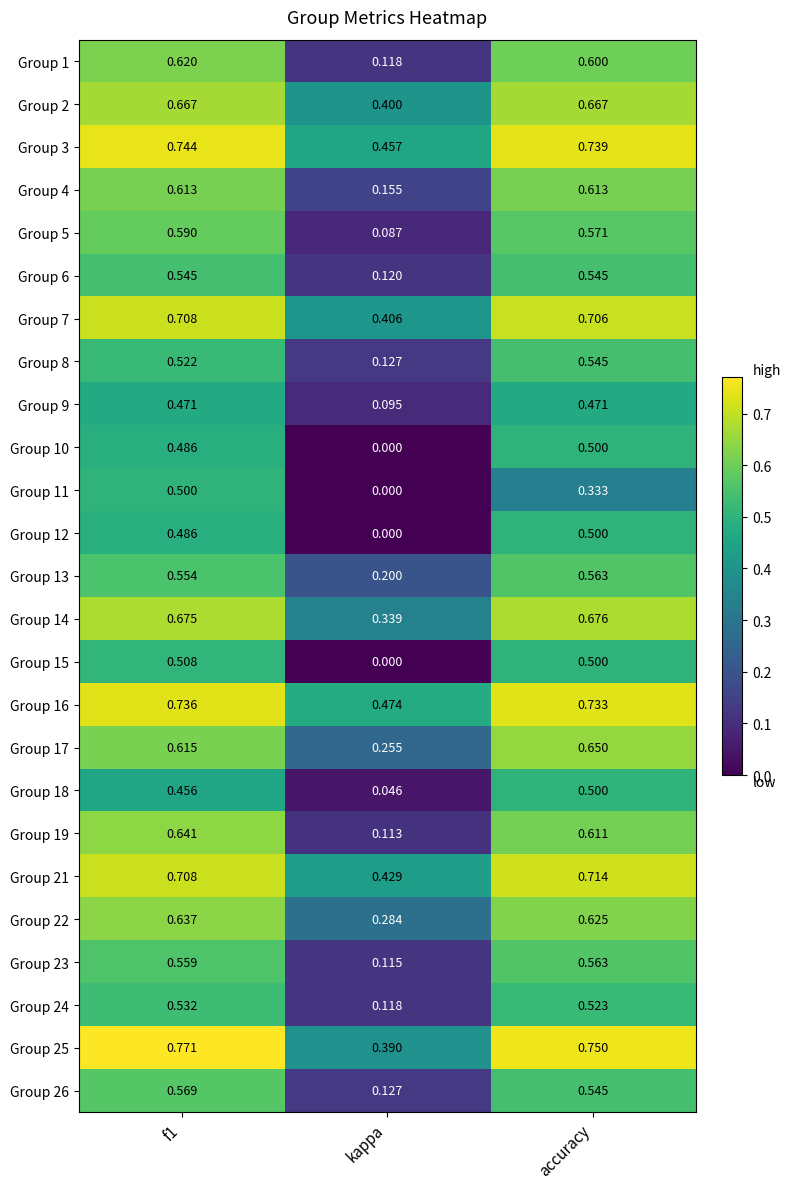

Count the number of data series in this chart.

25